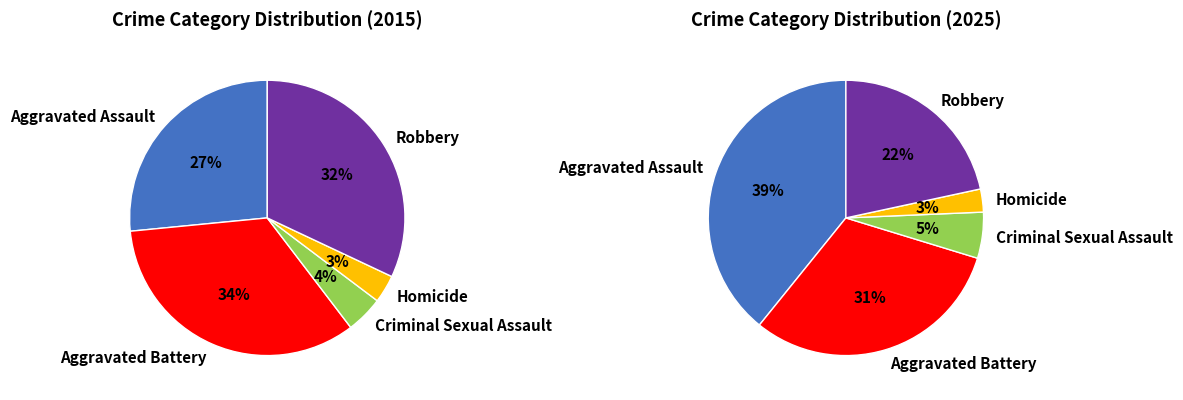

To the nearest percent, what is the average slice percentage?

20%